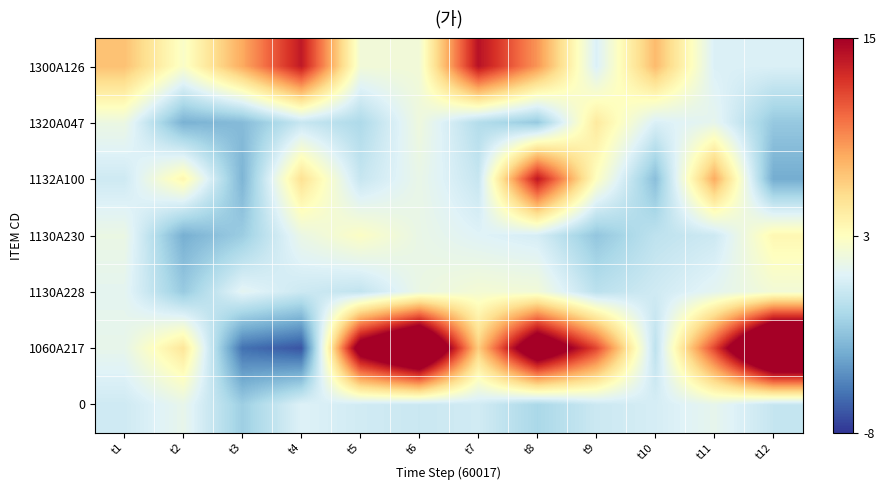

What is the greatest value displayed?

26.0